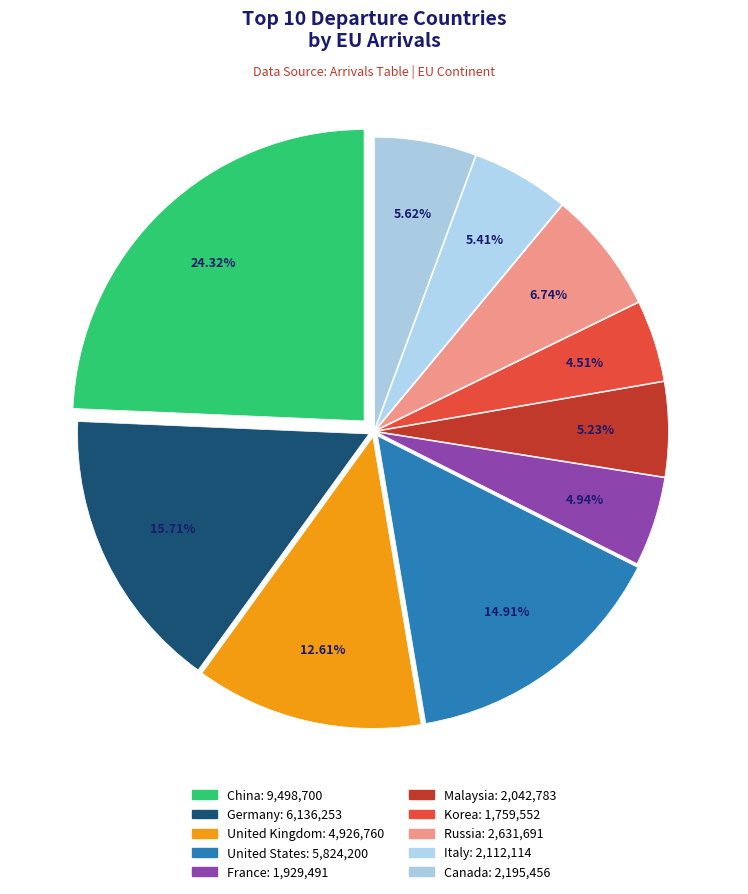

The Germany slice represents 16% of the pie. True or false?

True